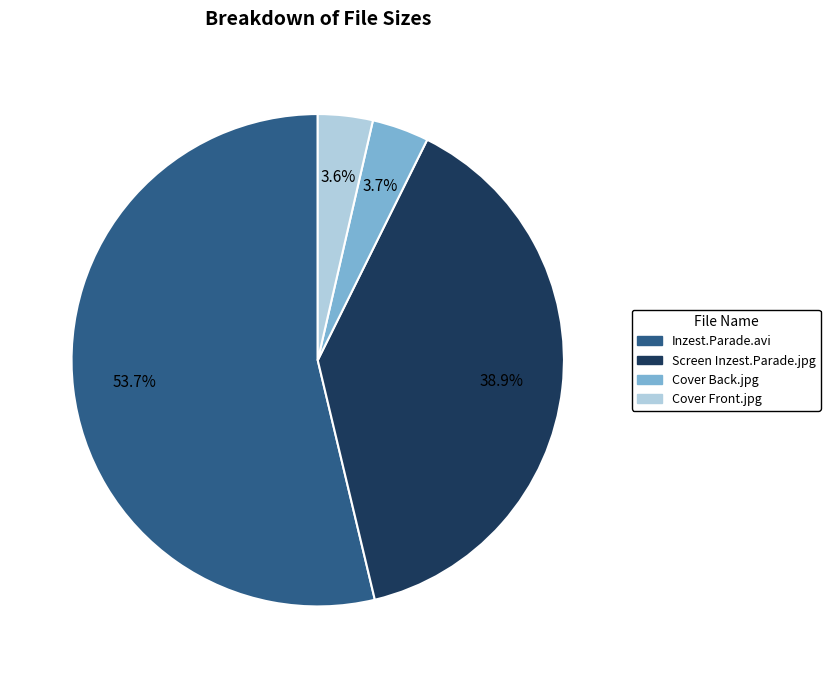

Between Screen Inzest.Parade.jpg and Cover Back.jpg, which is larger?

Screen Inzest.Parade.jpg